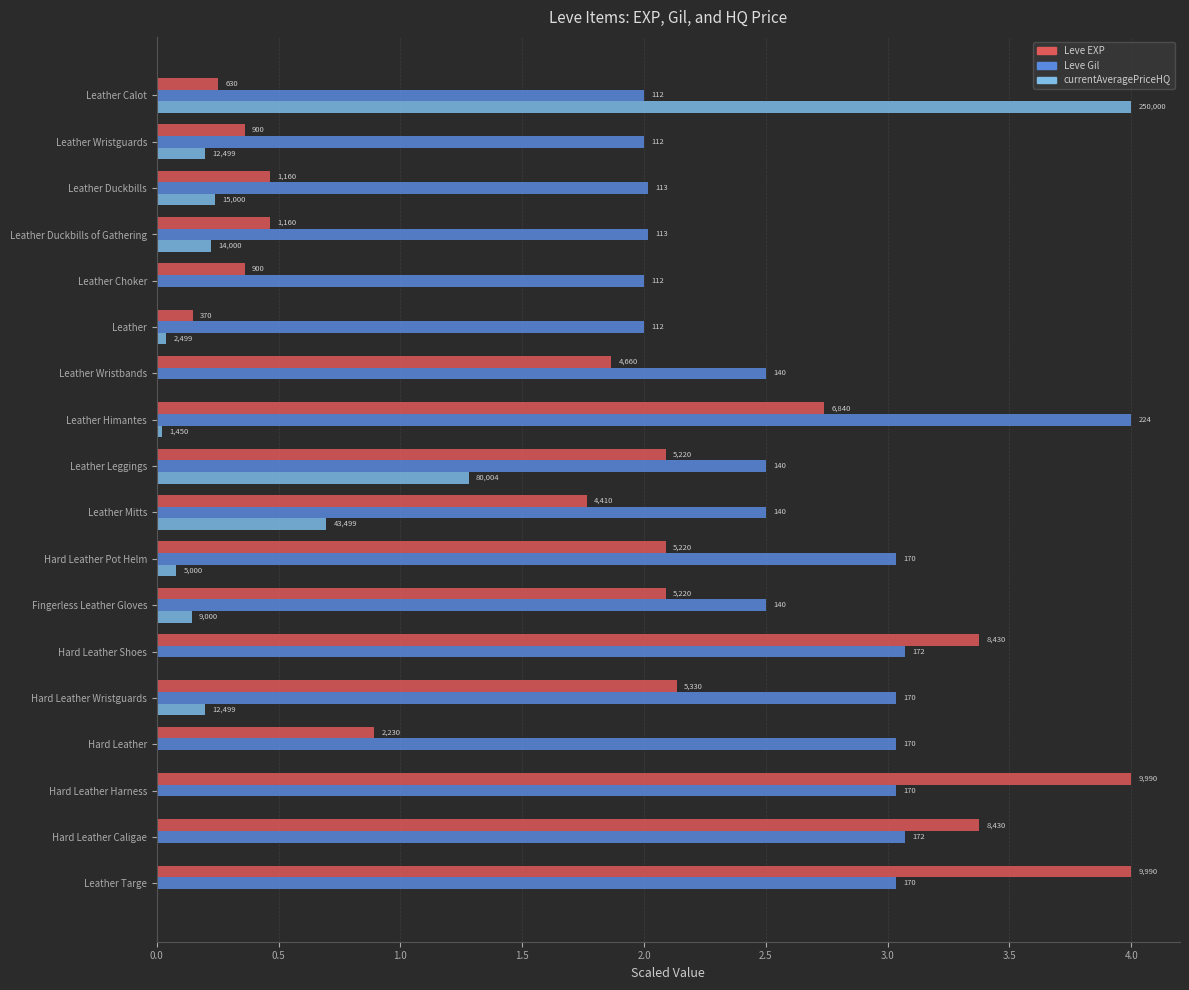

What are all the series names shown in the legend?

Leve EXP, Leve Gil, currentAveragePriceHQ